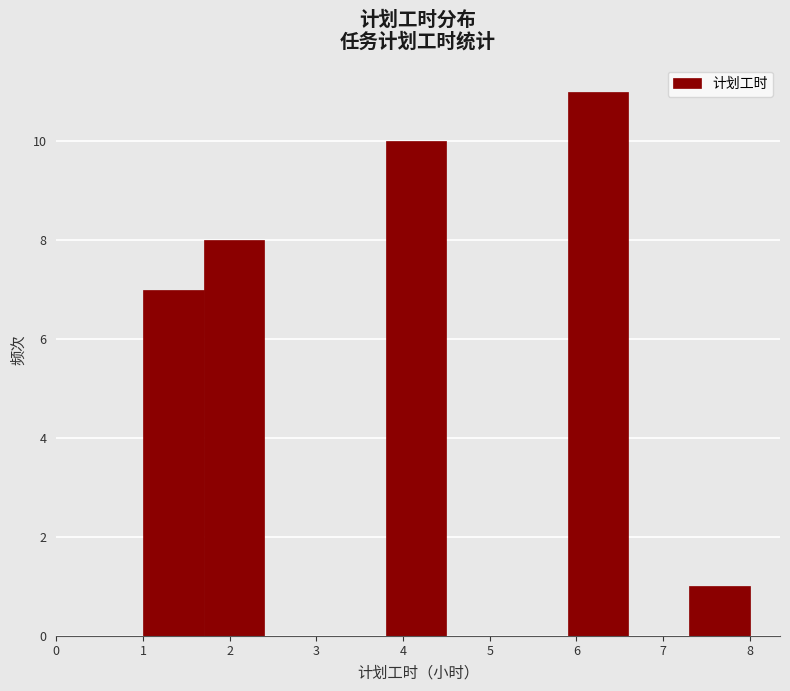

How tall is the bar that spans 5.9 to 6.6 on the x-axis? The values are not printed on the chart, so give them approximately, as read against the axis.

11